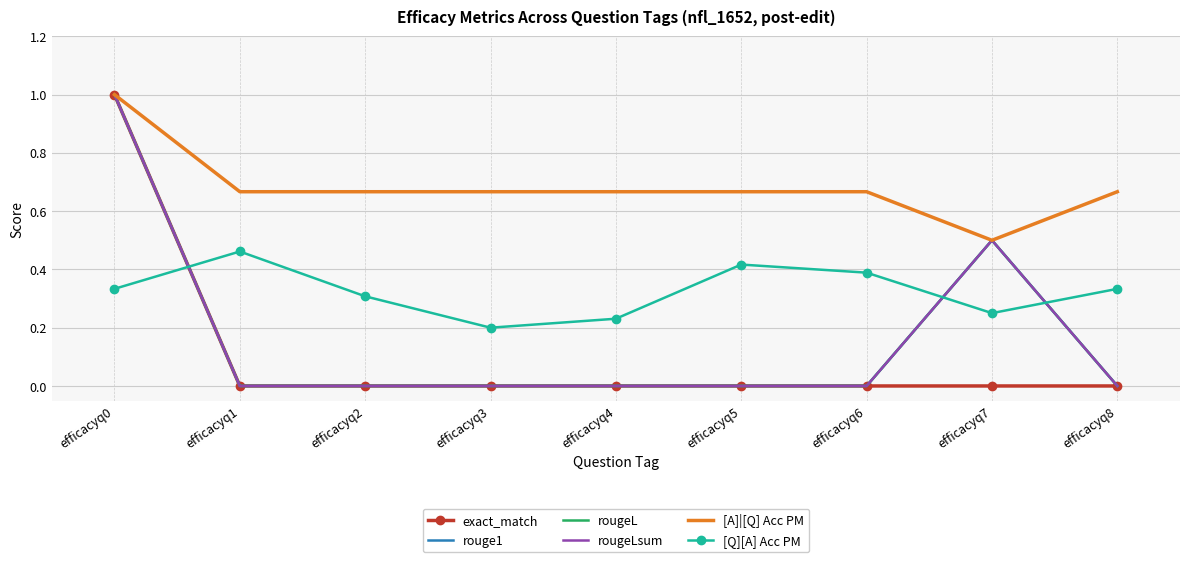

Which series has the largest total across all categories?

[A]|[Q] Acc PM